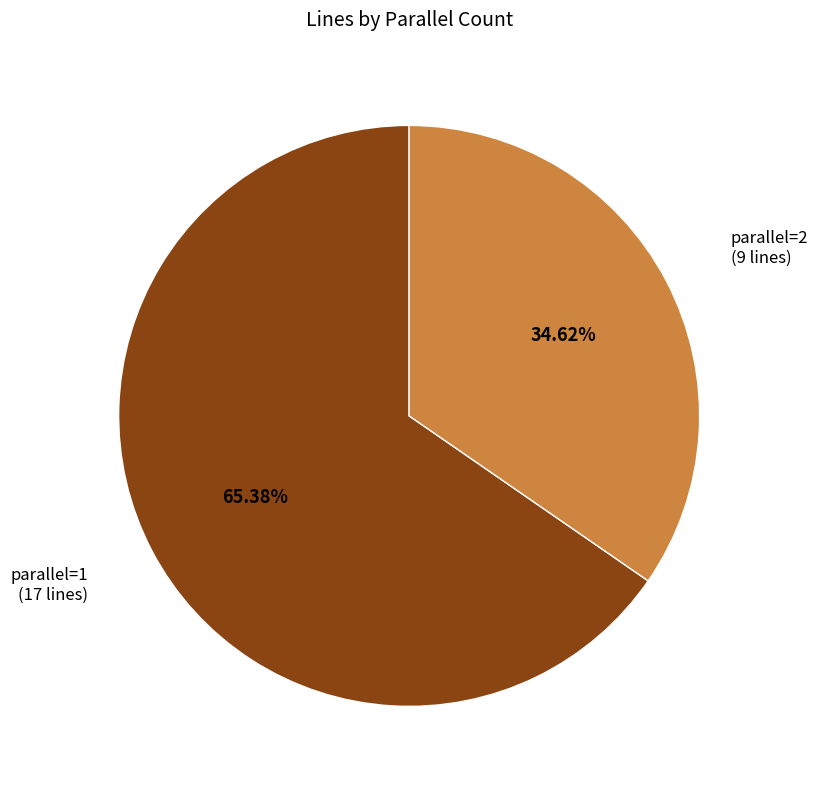

Does any single category account for the majority?

Yes